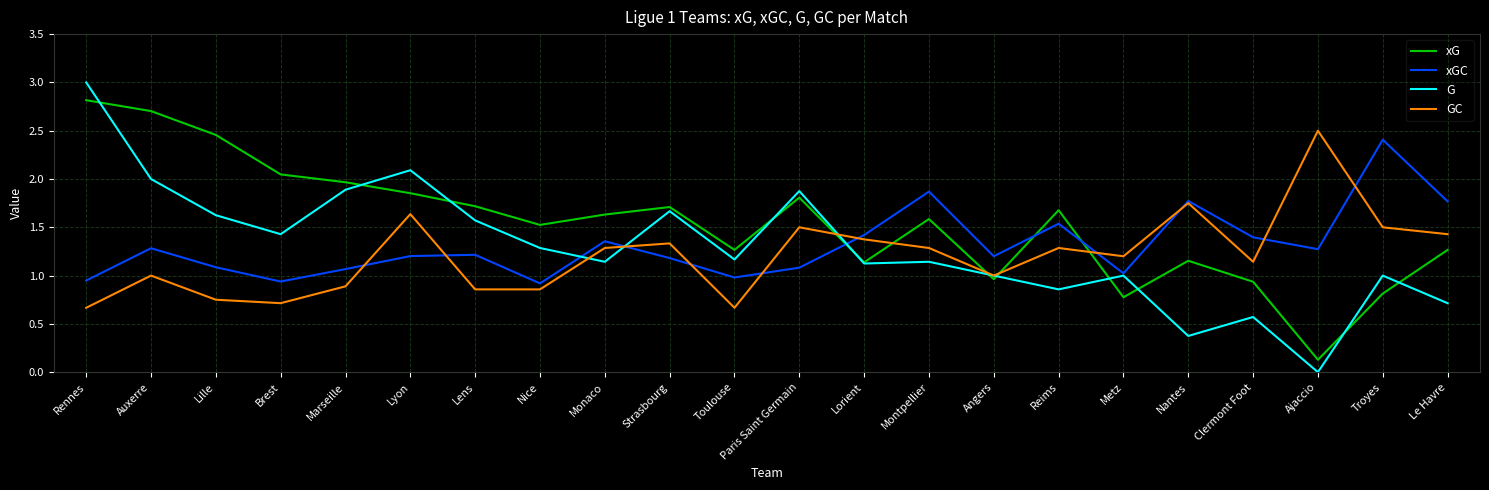

The G series shows 0.8 at Toulouse. True or false?

False